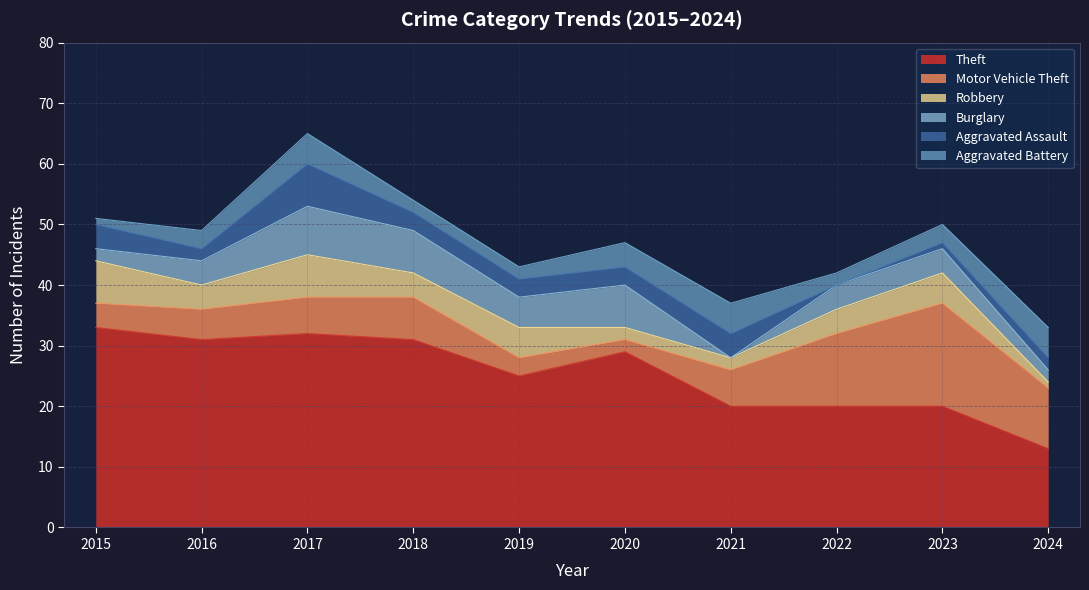

Between 2017 and 2023, which is larger?

2017